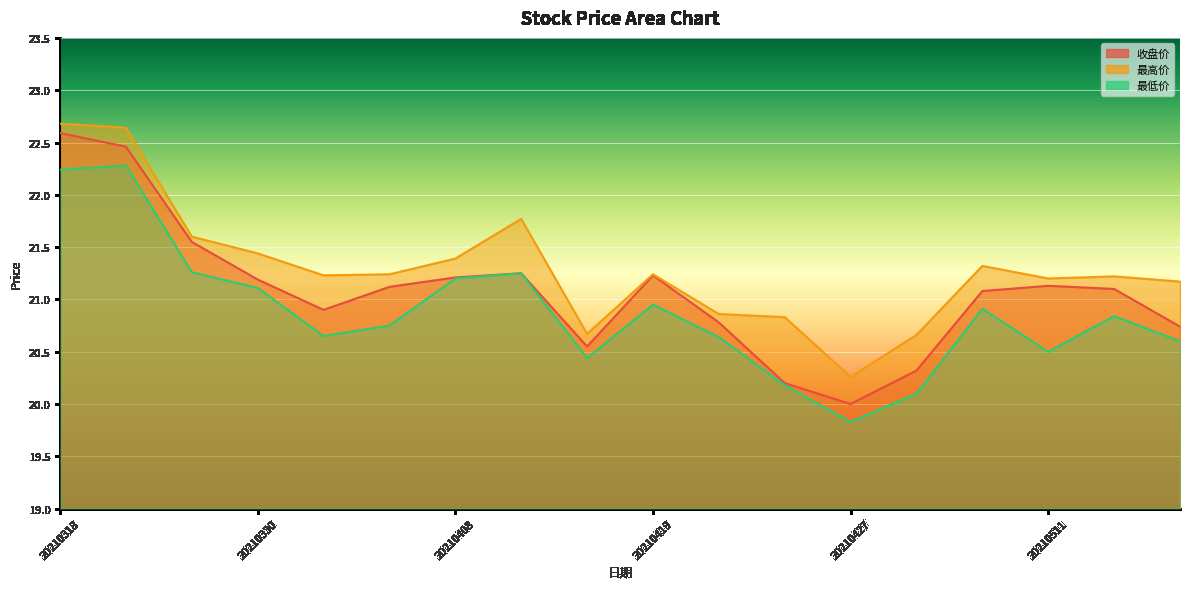

How many lines are shown in the chart?

3